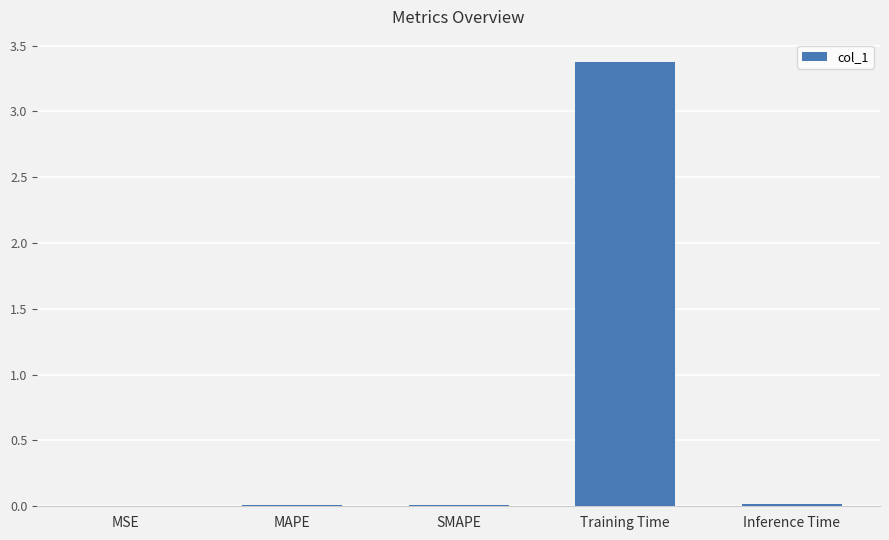

What is the greatest value displayed?

3.4